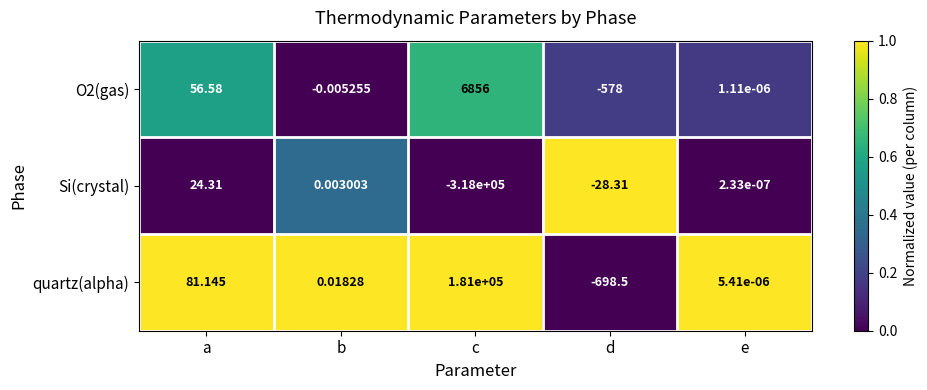

How many values in the O2(gas) series are below 0?

2